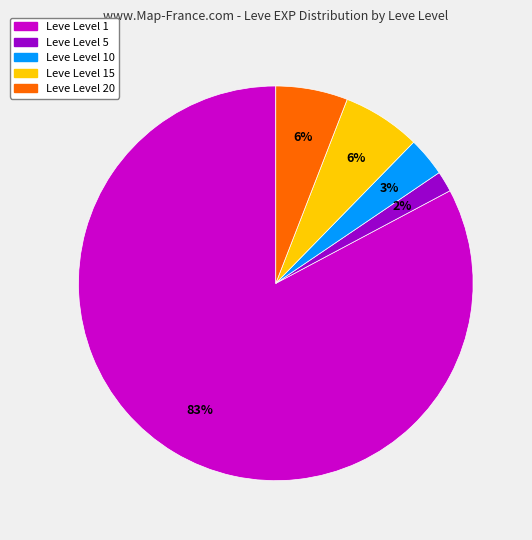

How many segments does this pie chart have?

5